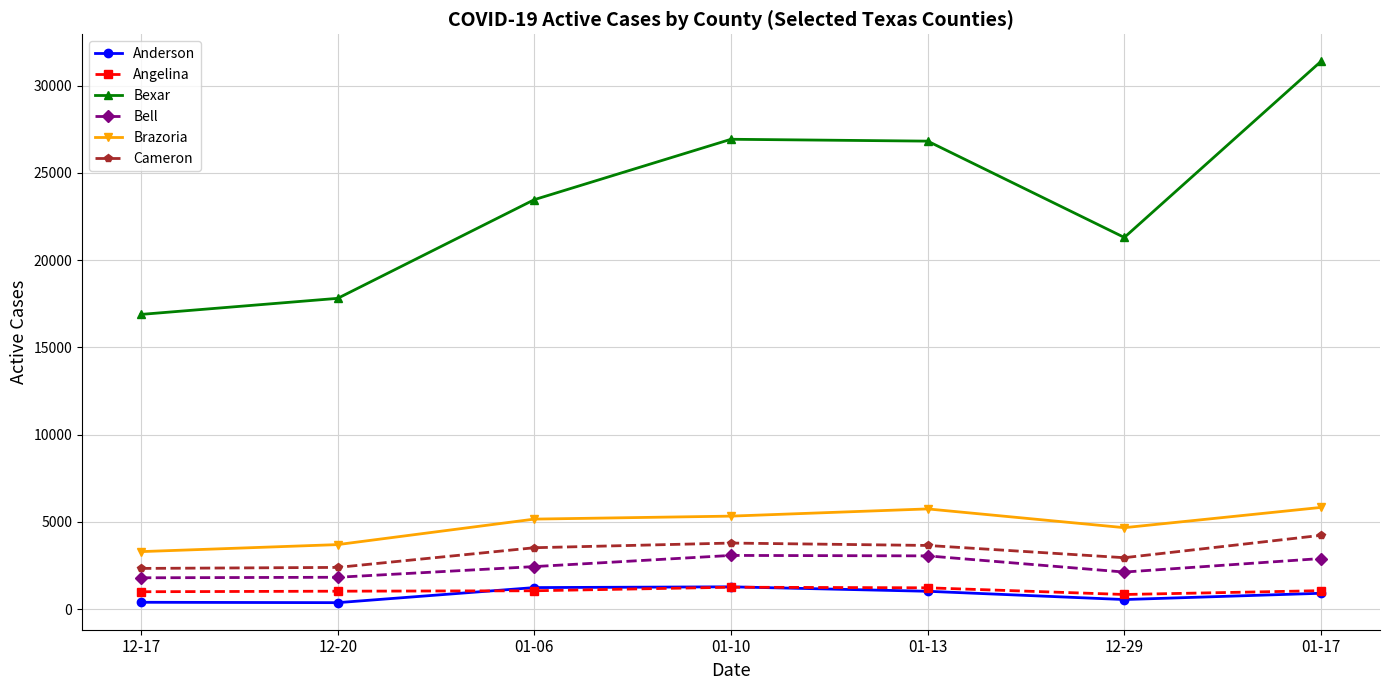

Which series changed the most between 12-17 and 01-17?

Bexar